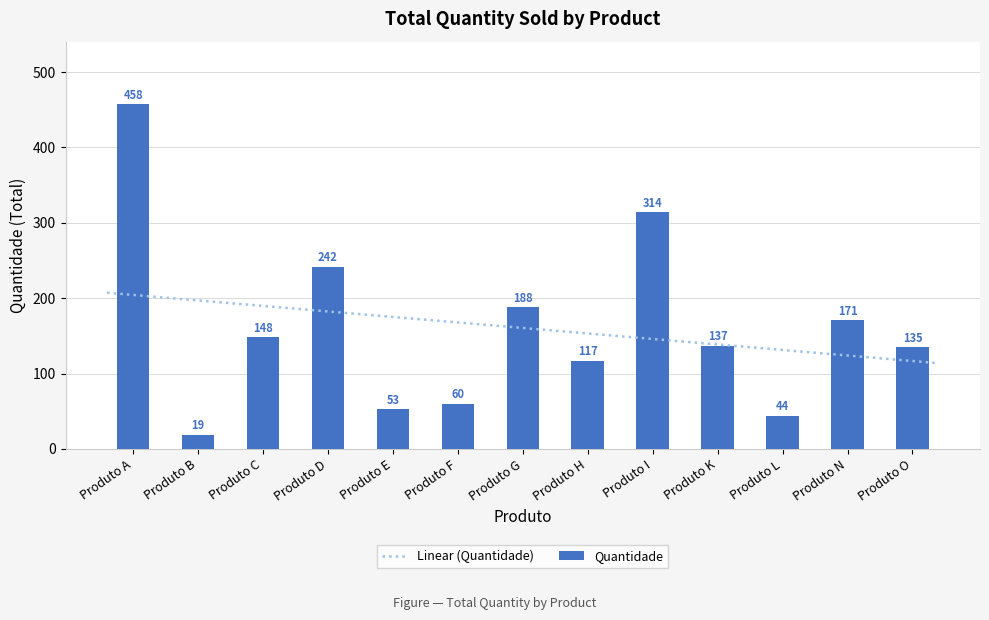

Between Produto G and Produto B, which is larger?

Produto G